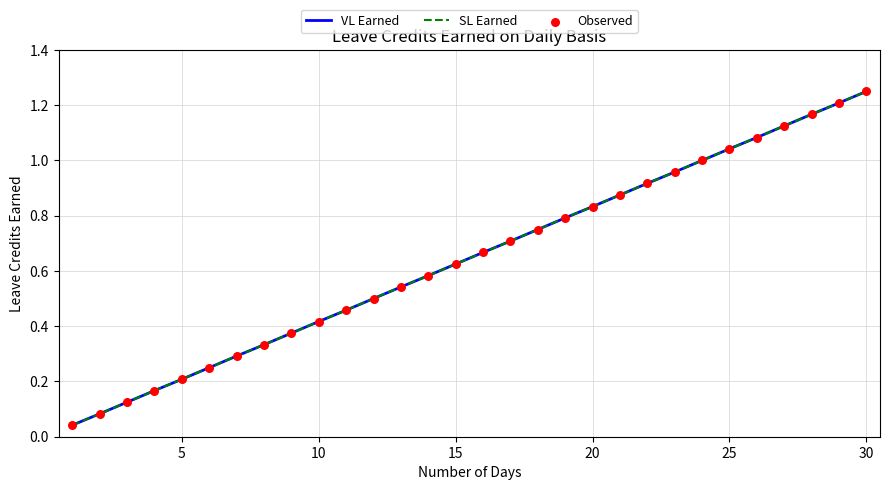

Is this an area chart (filled region under the line)?

No